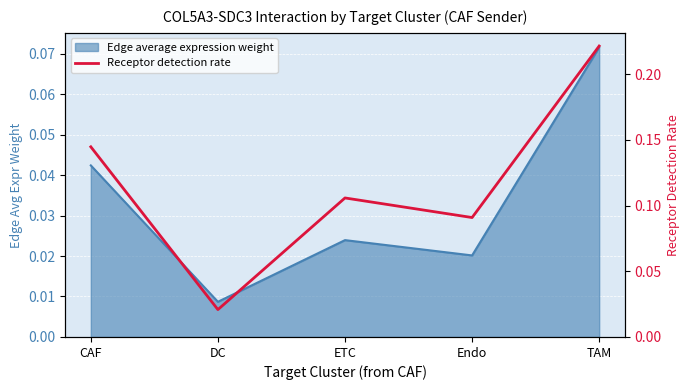

Where is the first local minimum?

DC